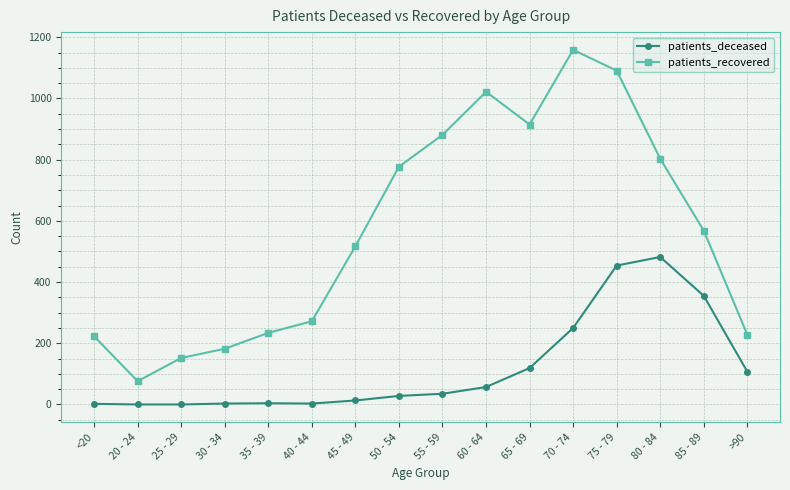

What is the difference between the highest and lowest values at 35 - 39?

230